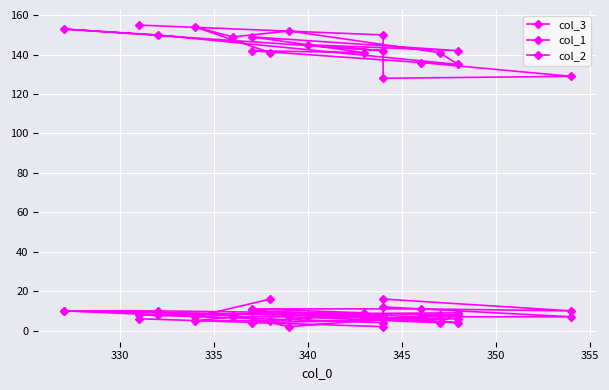

Count the number of data series in this chart.

3